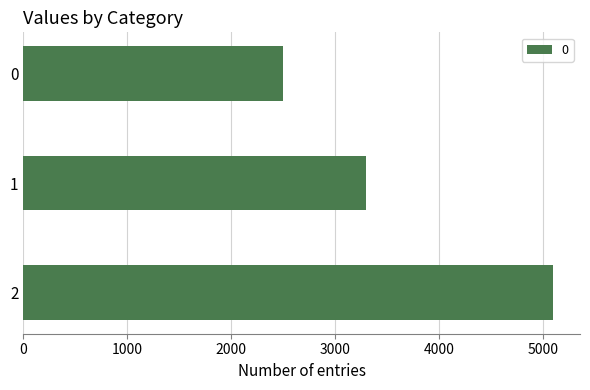

How many data points does each series have?

3